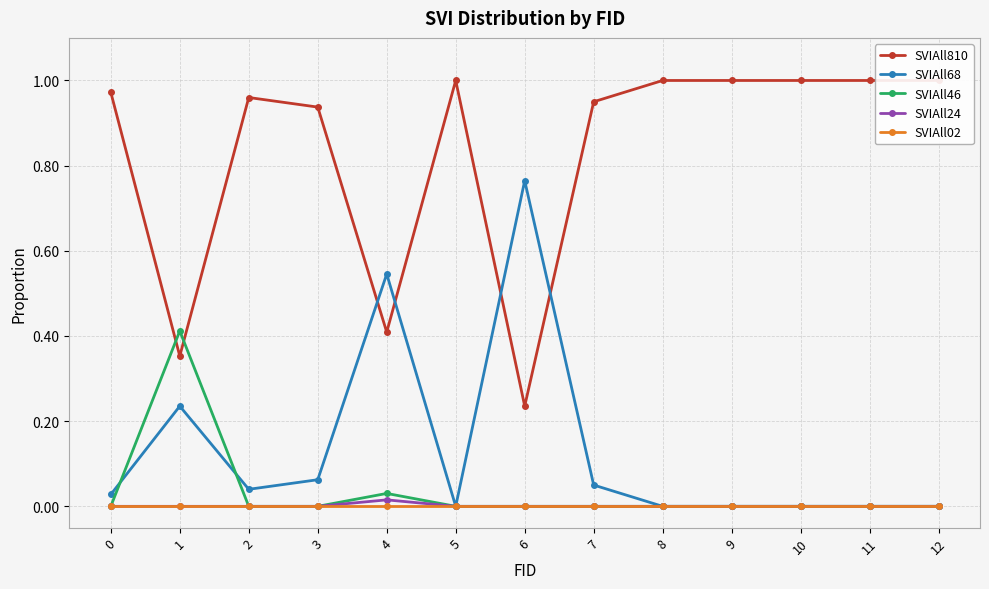

Is the value of SVIAll810 at 0 greater than the value of SVIAll68 at 6?

Yes